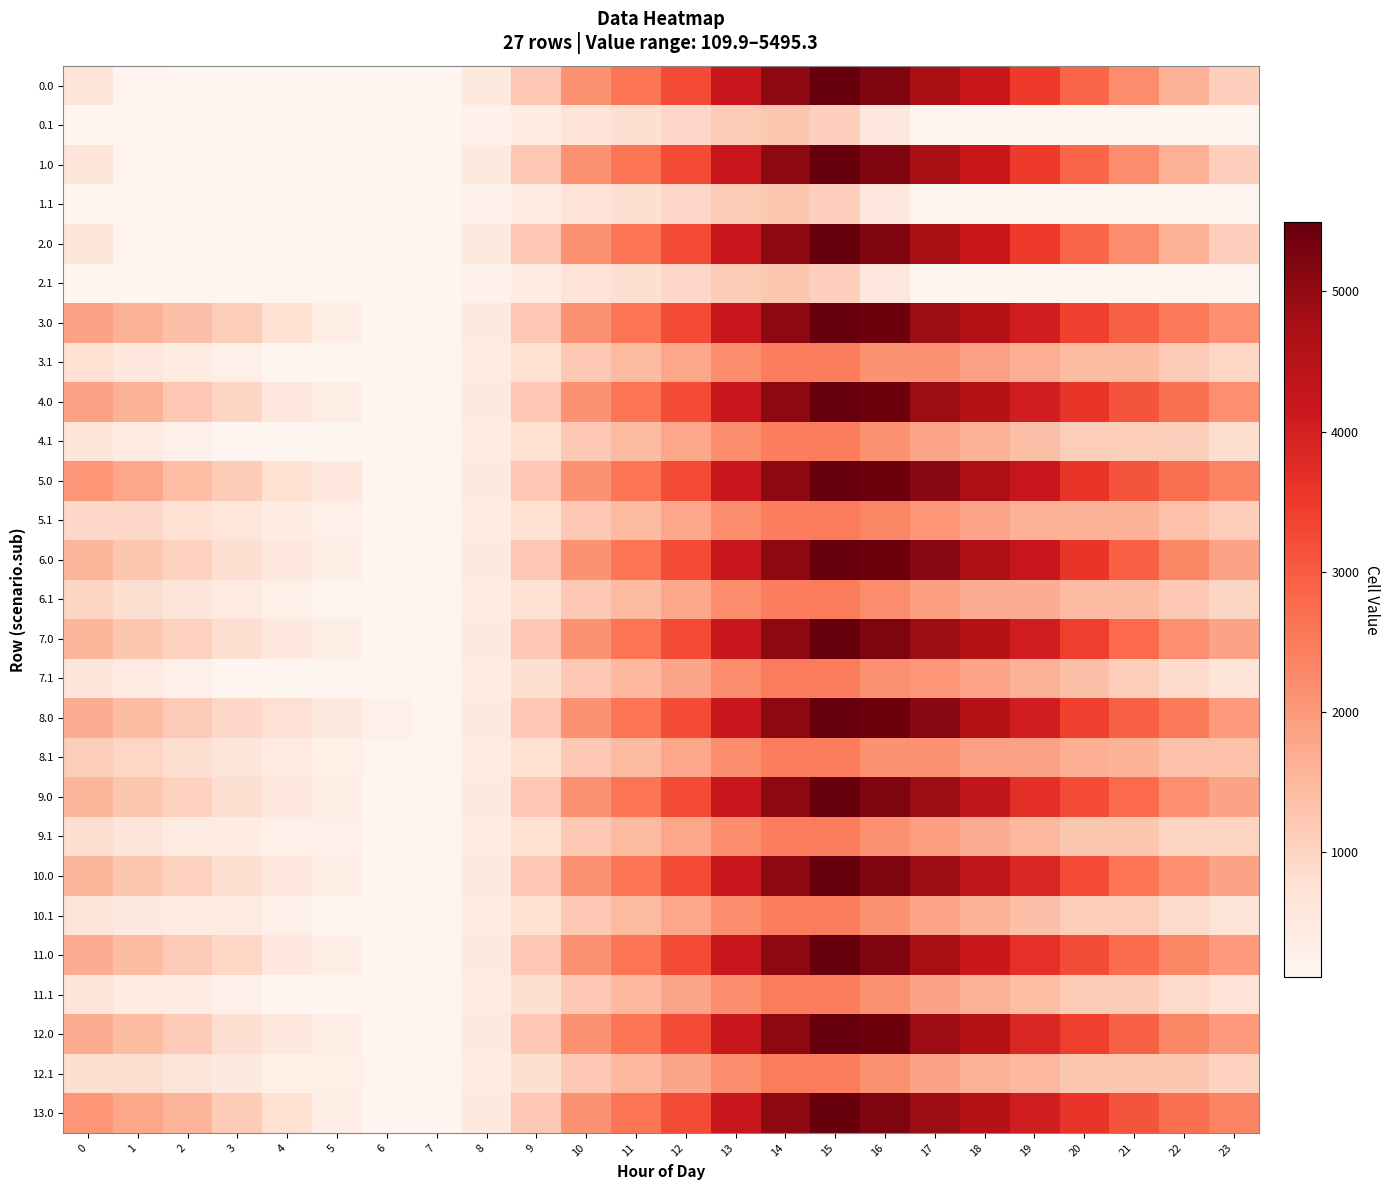

Count the number of categories in the chart.

24